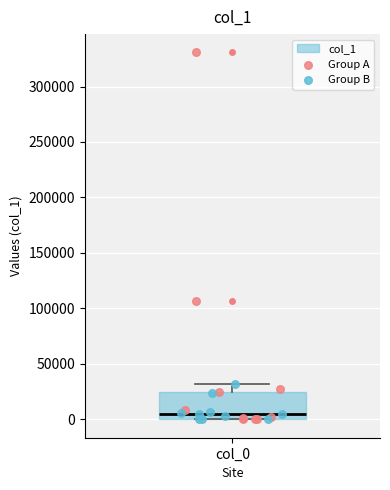

Read this box plot against the y-axis: the position of the median line, the range covered by the box, and the ends of both whiskers. The values are not printed on the chart, so give them approximately, as read against the axis.

median 5000, box 0 to 25000, whiskers 0 to 30000